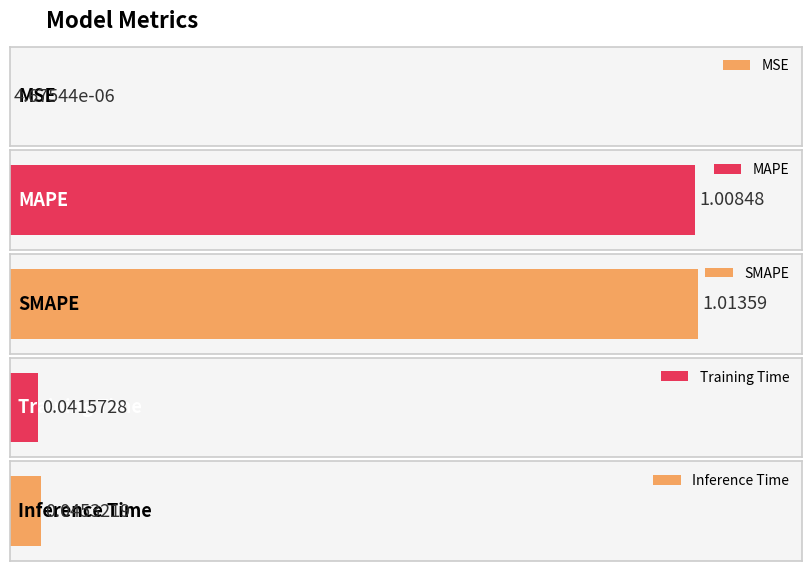

Which has a higher value, Training Time or MSE?

Training Time